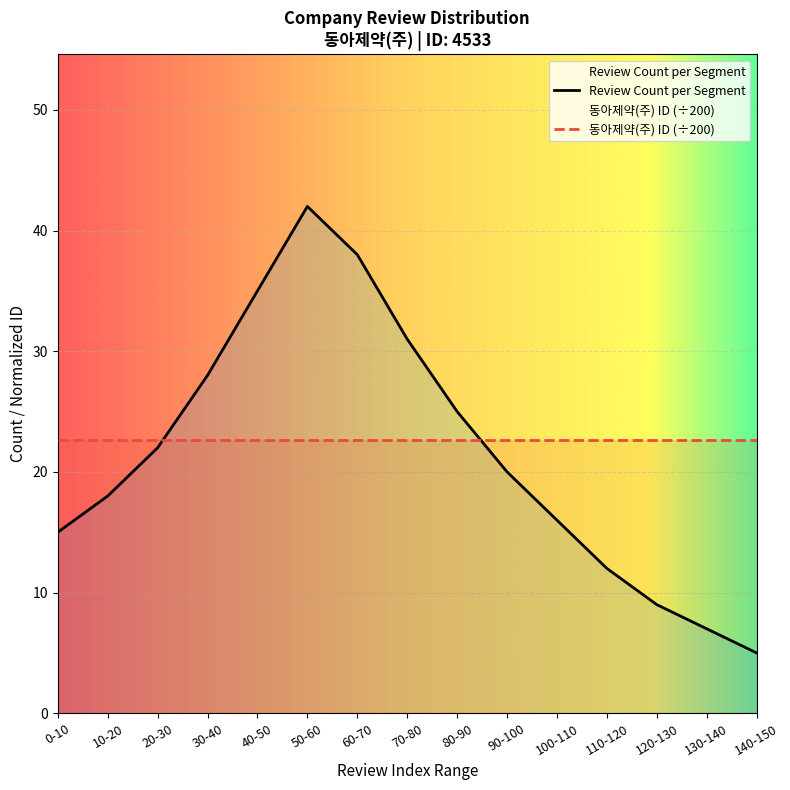

Which category has the lowest value across all series?

140-150